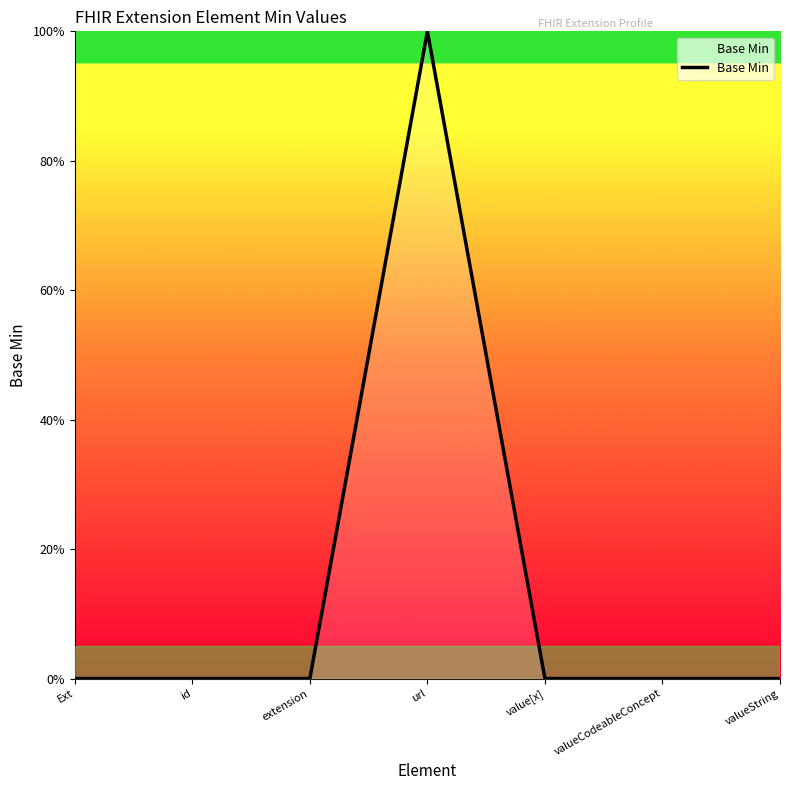

Where is the first local maximum?

url